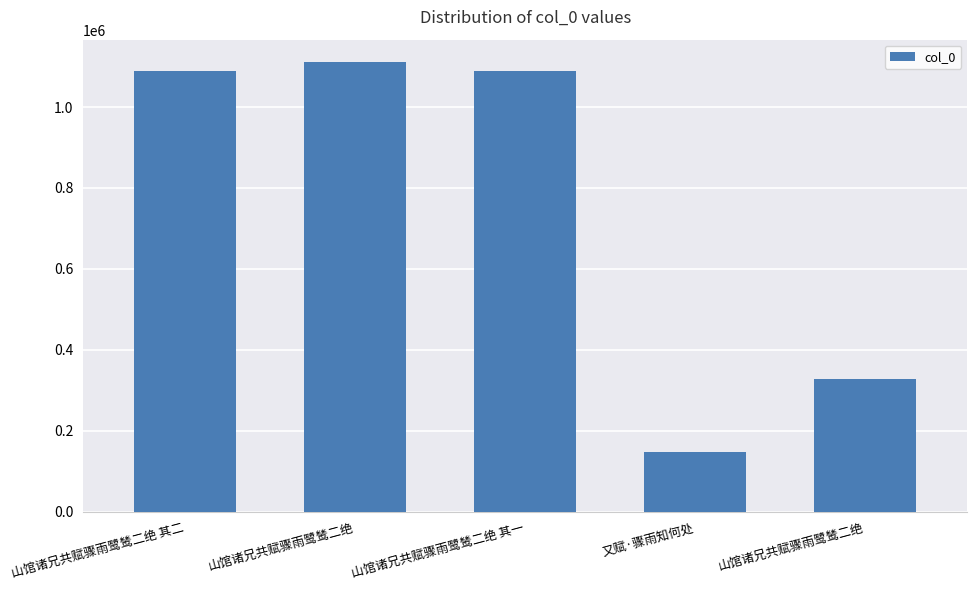

What is the difference between the maximum and minimum values?

964601